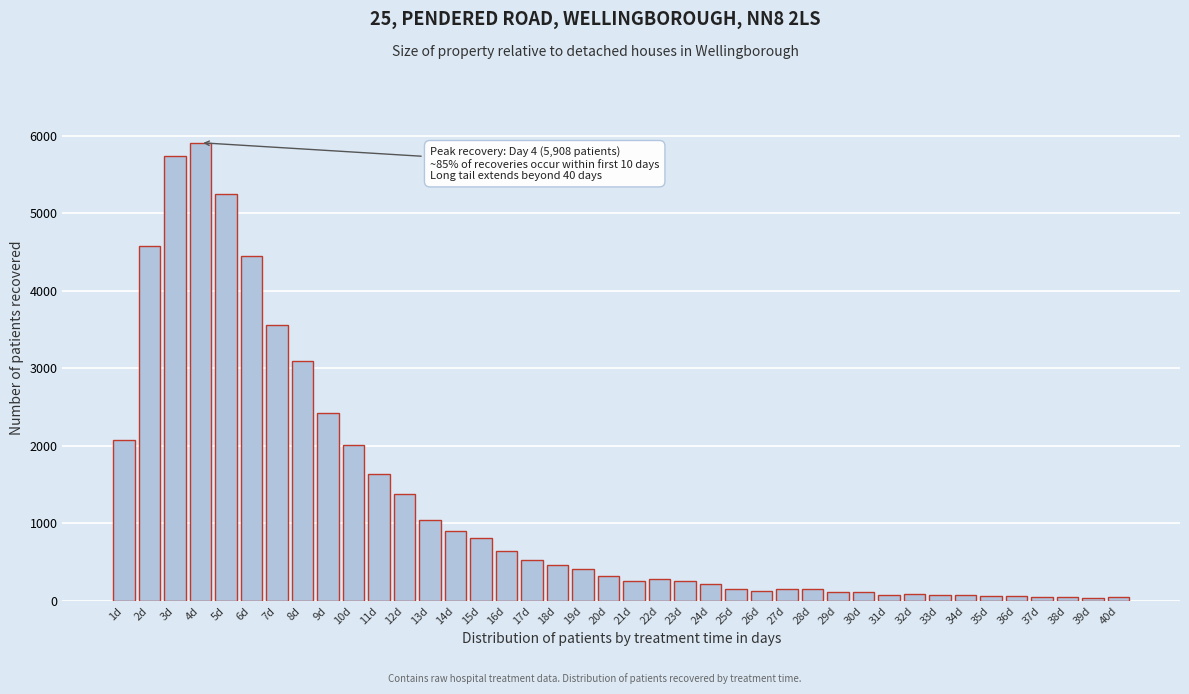

What is the maximum value shown in the chart?

5908